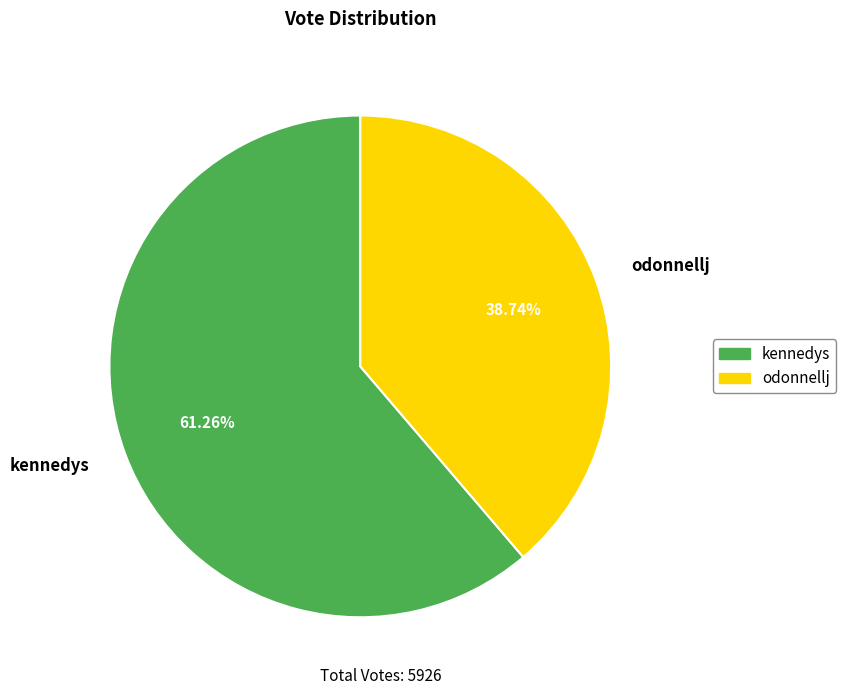

True or false: odonnellj accounts for 33% of the total.

False